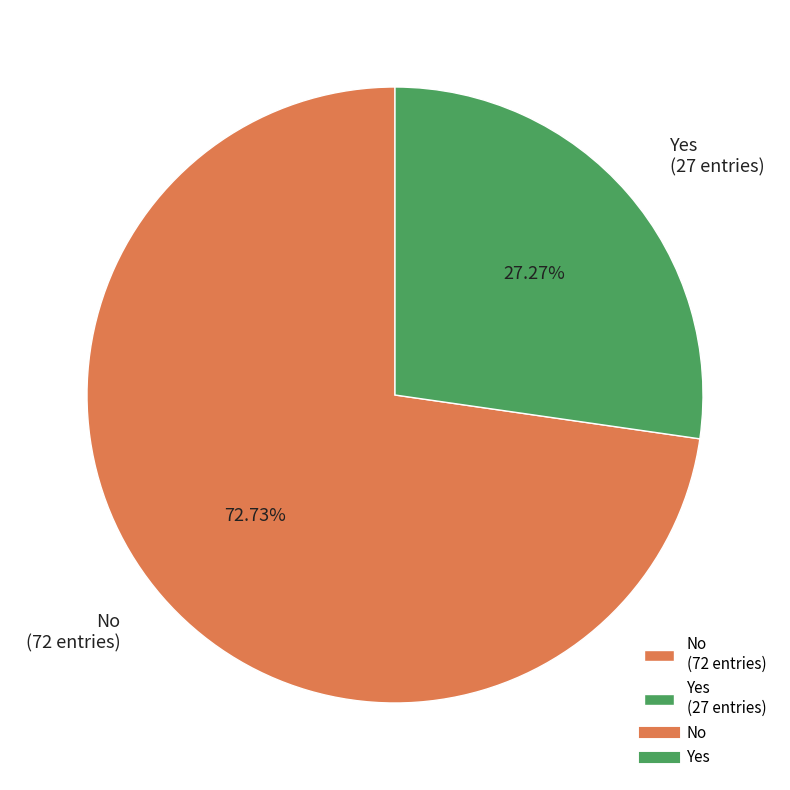

How many slices are in this pie chart?

2